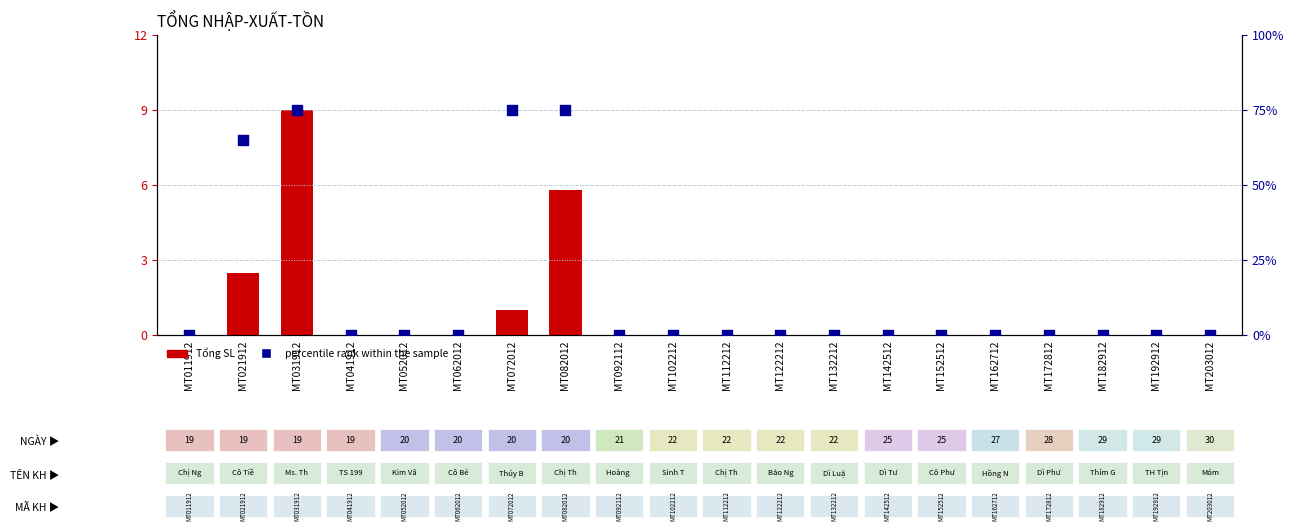

At how many categories does at least one series exceed 55?

4